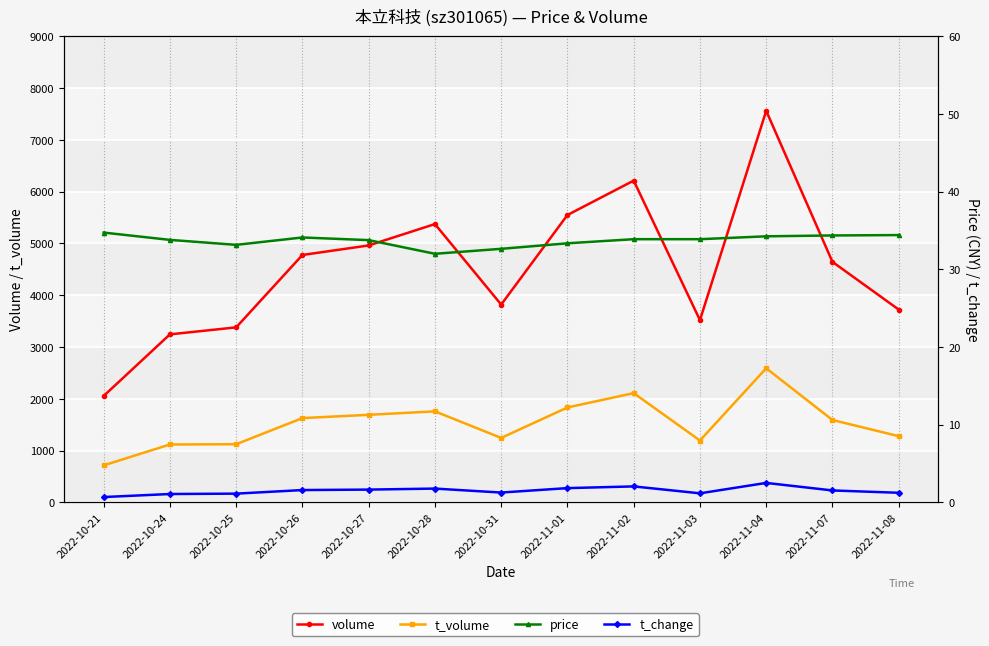

List the series in order of their peak value, highest first.

volume, t_volume, price, t_change